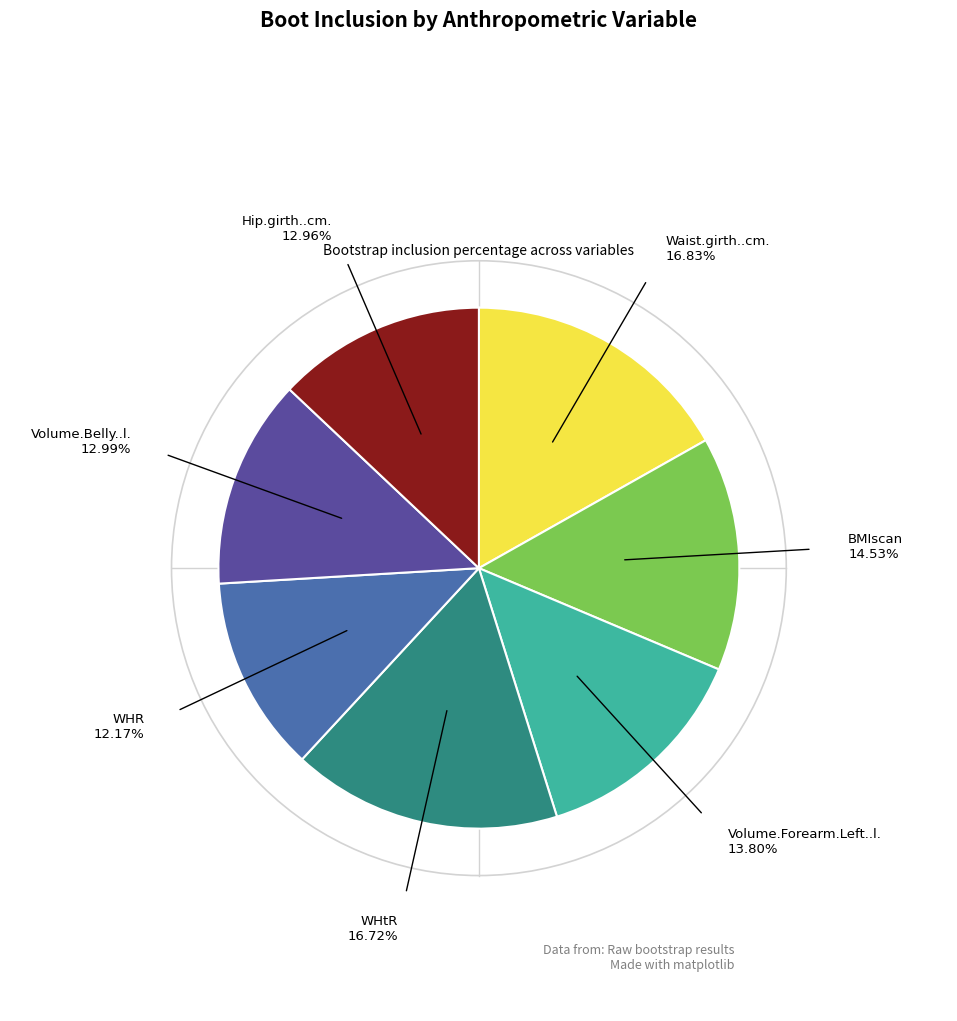

Is there any slice that represents more than half of the pie?

No